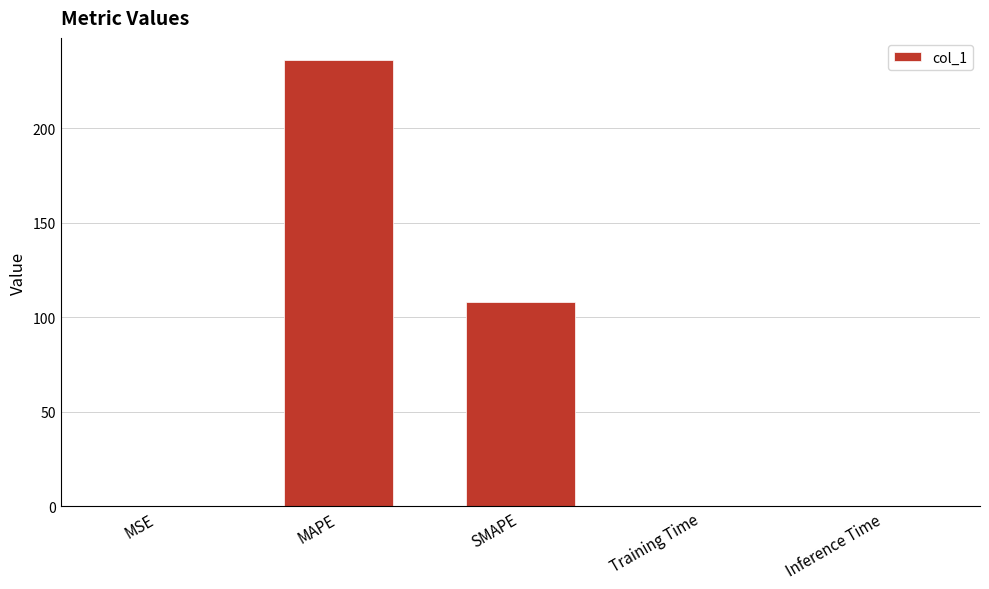

What is the average value?

68.9